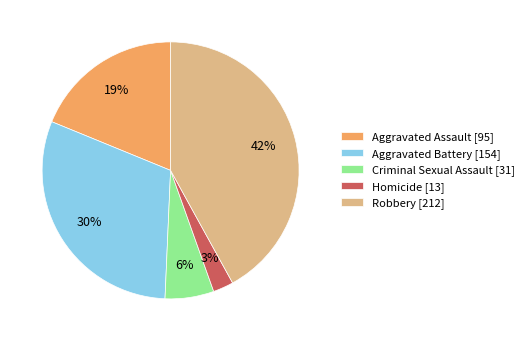

Which has a higher value, Criminal Sexual Assault or Homicide?

Criminal Sexual Assault